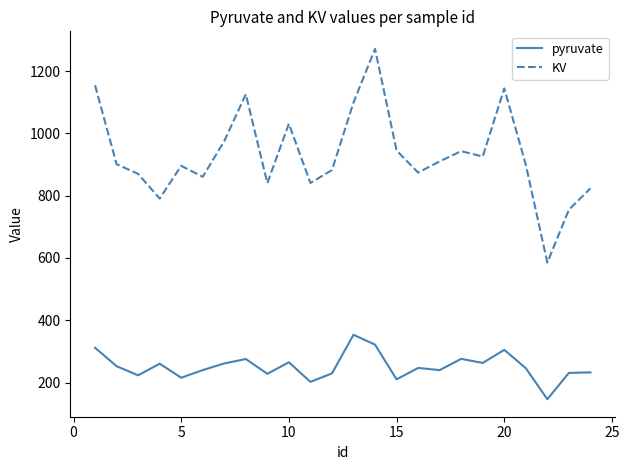

Rank the series by their average value, from lowest to highest.

pyruvate, KV